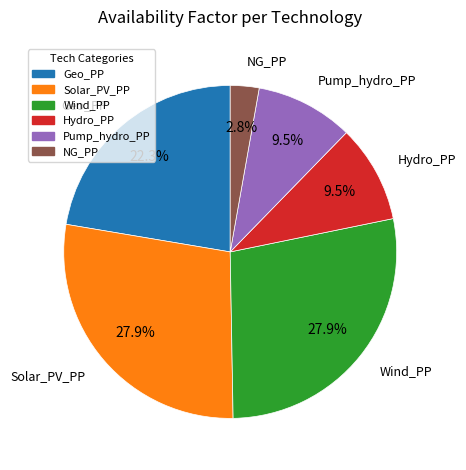

Which category has the smallest portion of the pie?

NG_PP